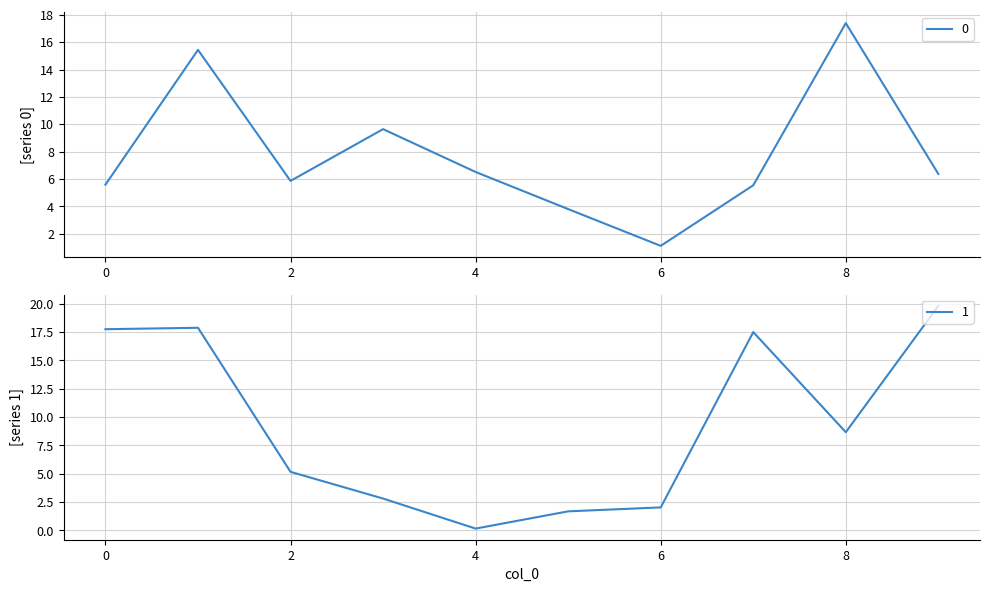

The 0 series shows 5.5 at 7. True or false?

True